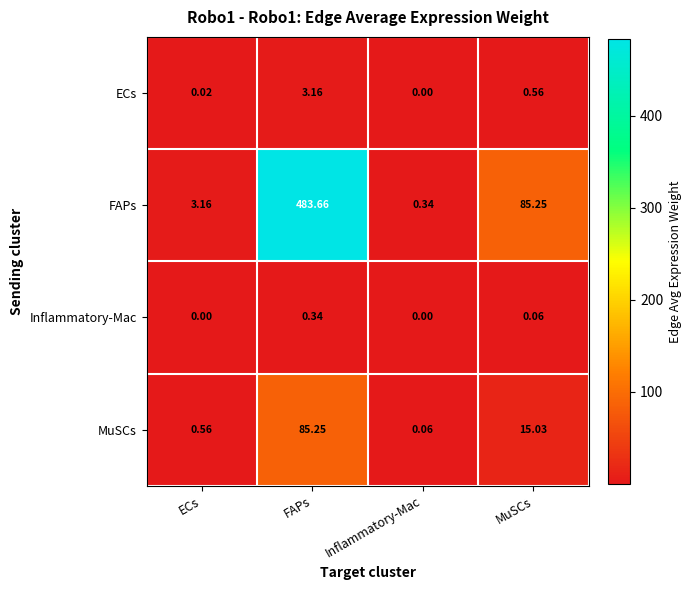

At MuSCs, list the series in order from smallest to largest.

Inflammatory-Mac, ECs, MuSCs, FAPs